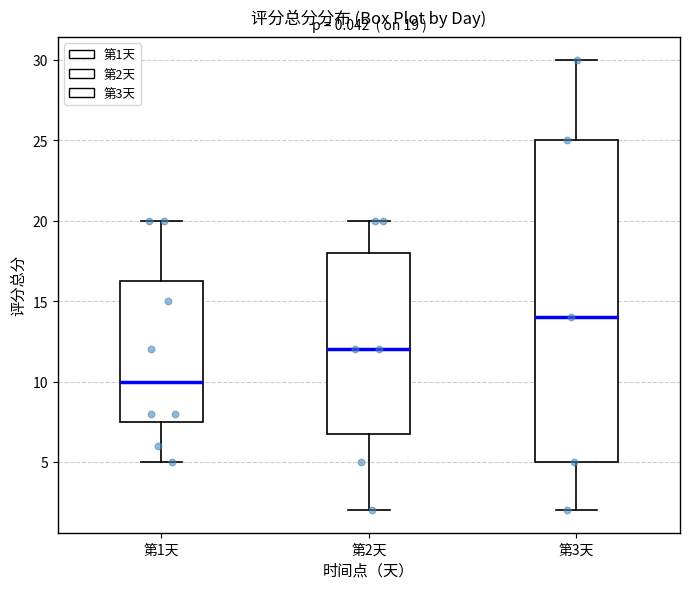

Comparing the boxes themselves (not the whiskers), which one is the tallest?

第3天